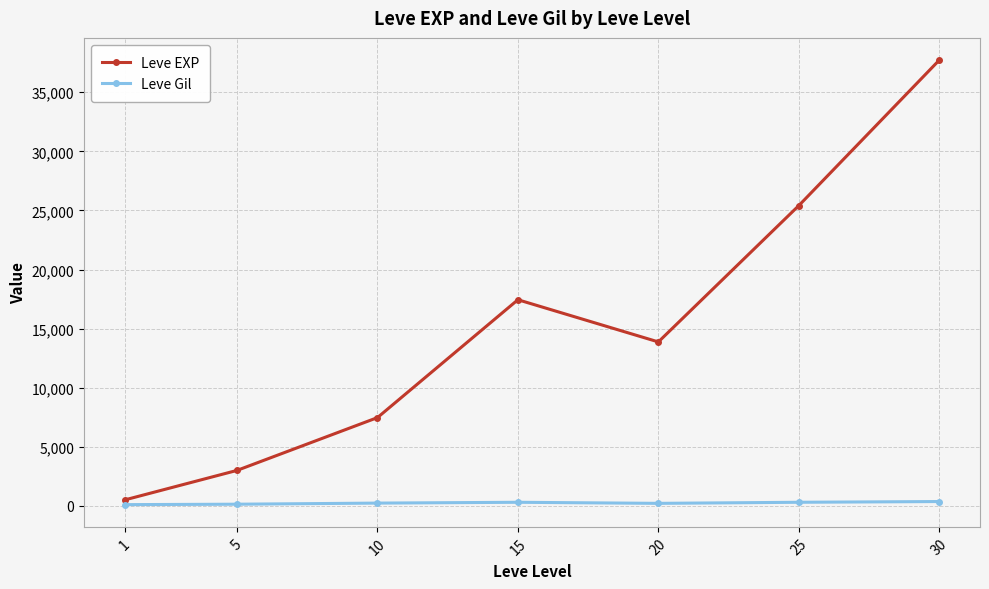

Which series has the largest total across all categories?

Leve EXP